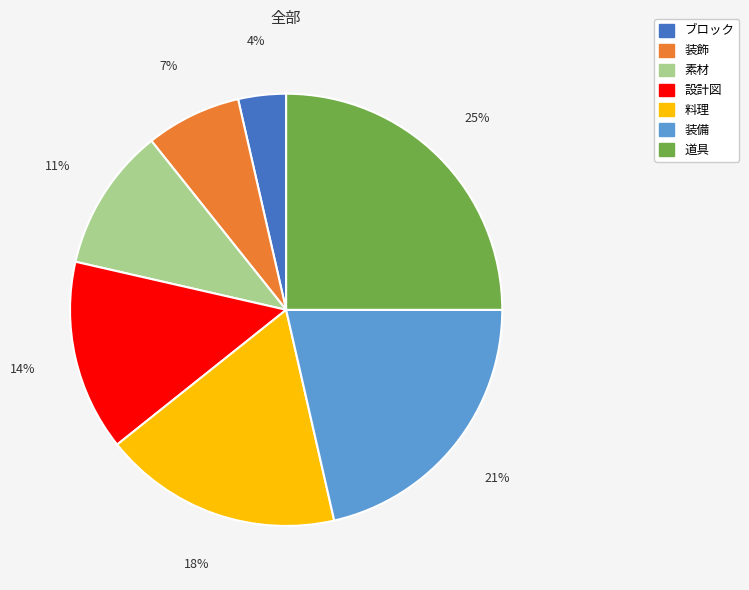

The 装飾 slice represents 7% of the pie. True or false?

True